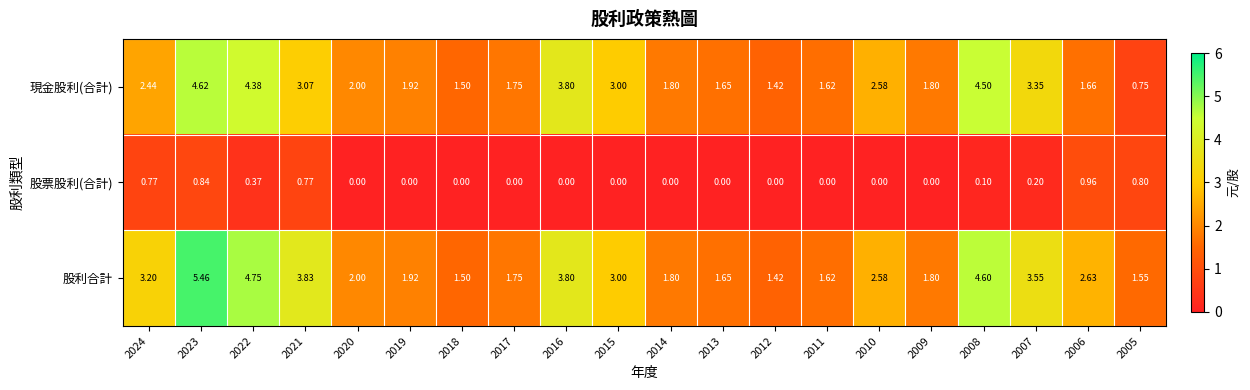

Which series changed the most between 2024 and 2022?

現金股利(合計)